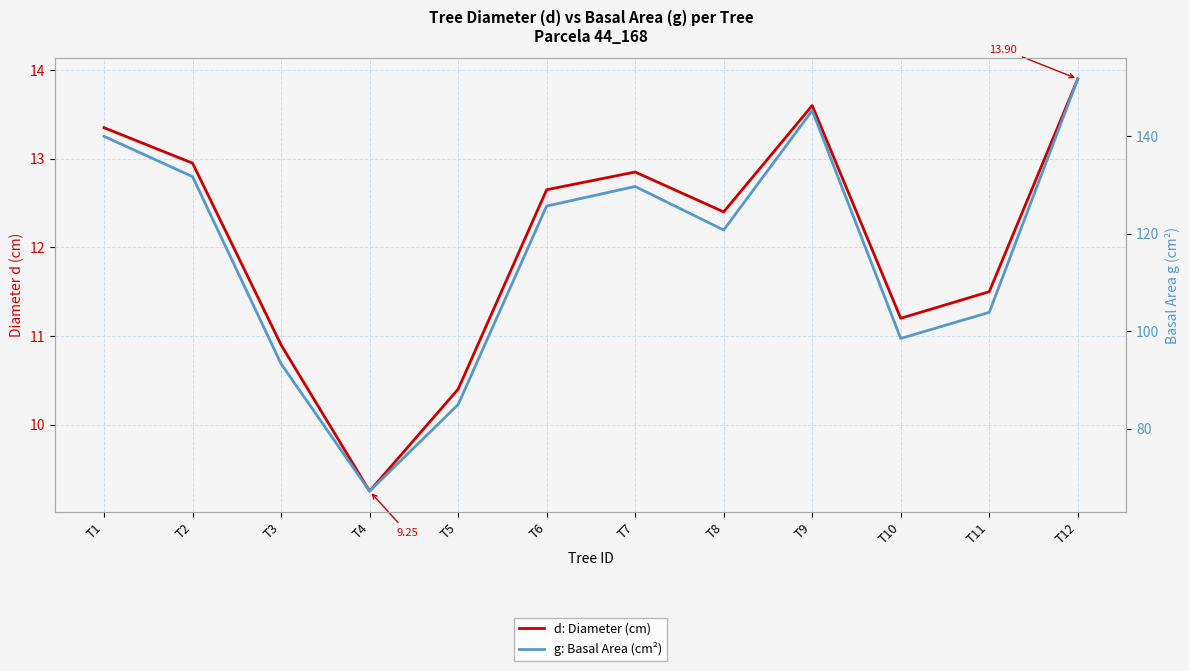

At which label does g: Basal Area (cm²) reach its peak?

T12